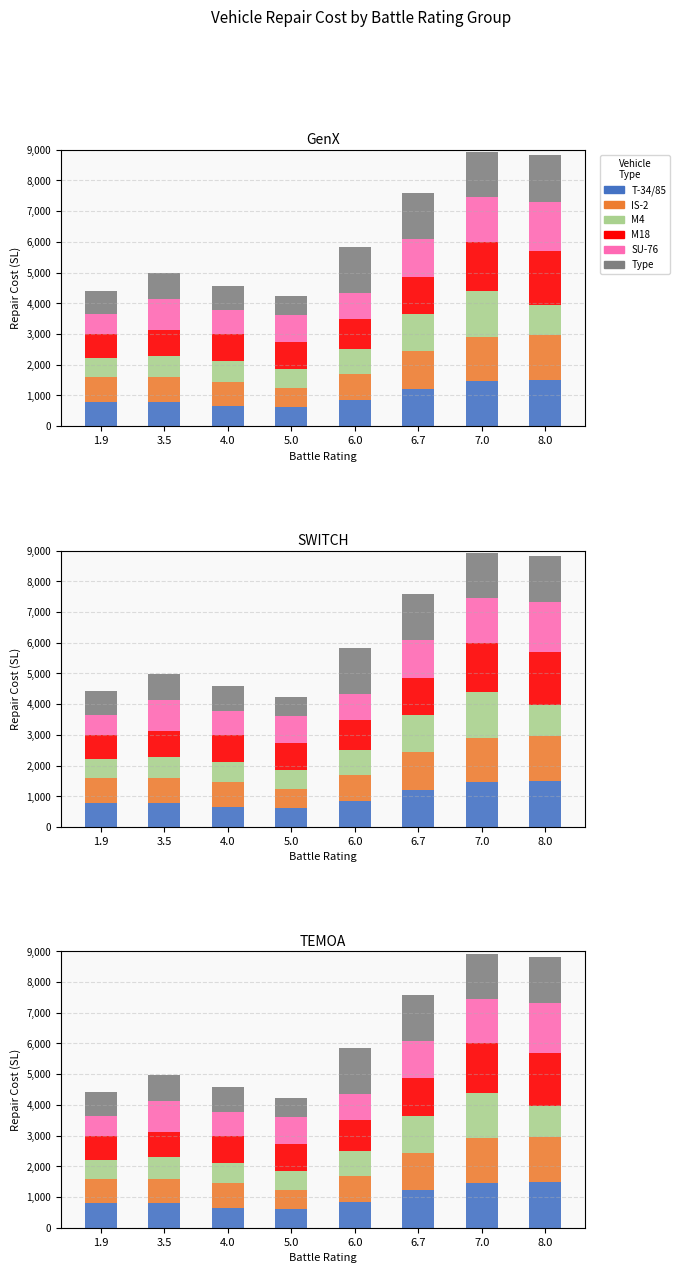

What is the sum of all M18 values?

8963